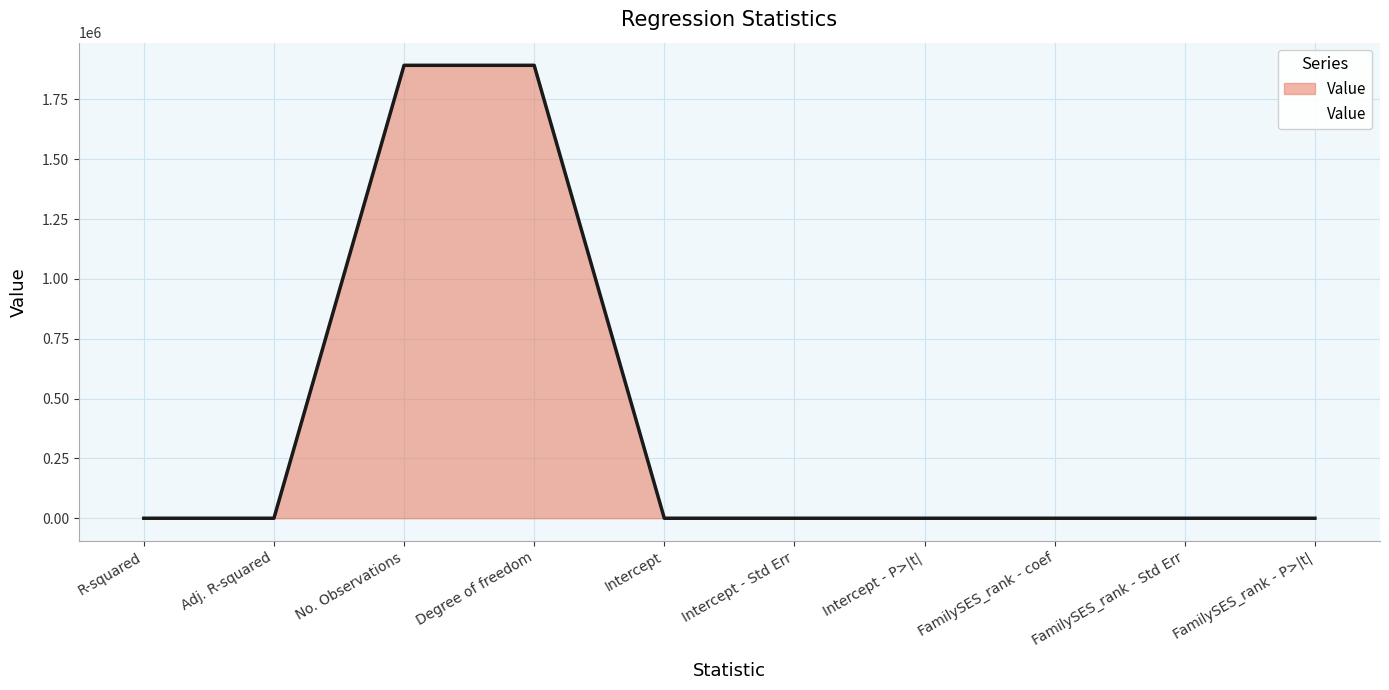

What is the difference between the maximum and minimum values?

1892054.0